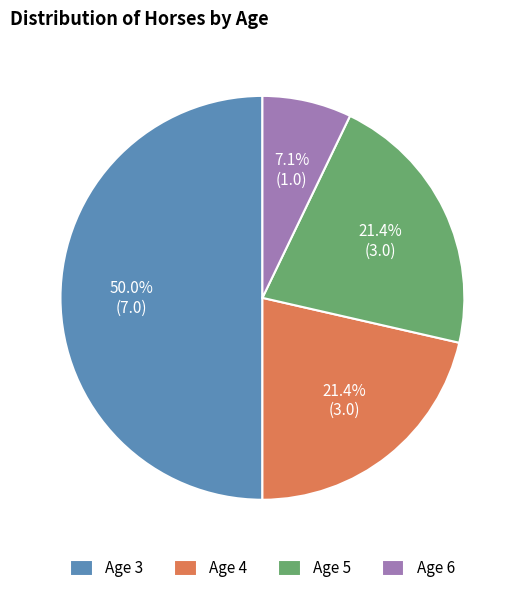

Is Age 6 the majority of the pie?

No